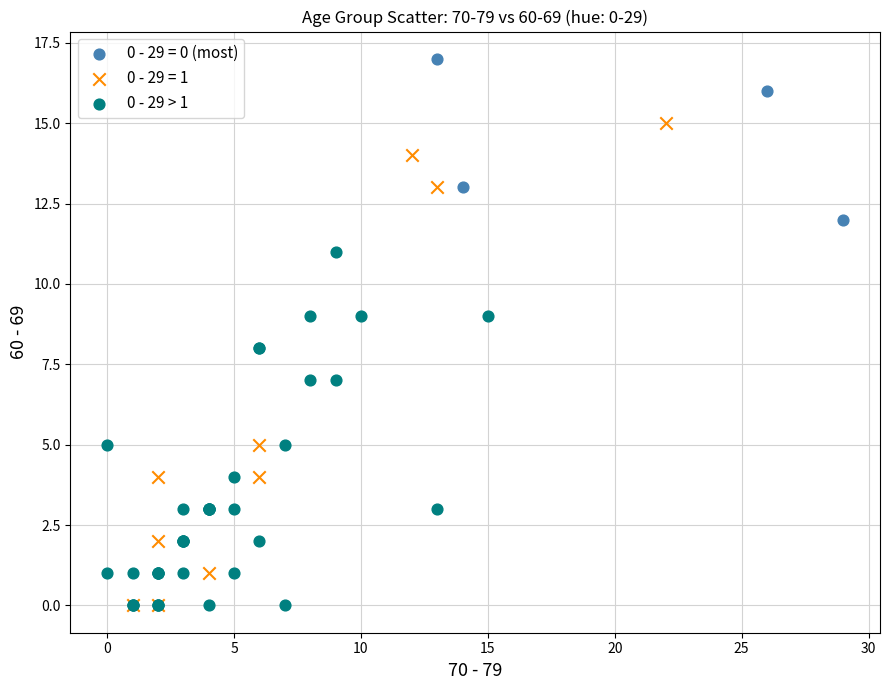

Which series has the largest Y range (max minus min)?

0 - 29 = 1